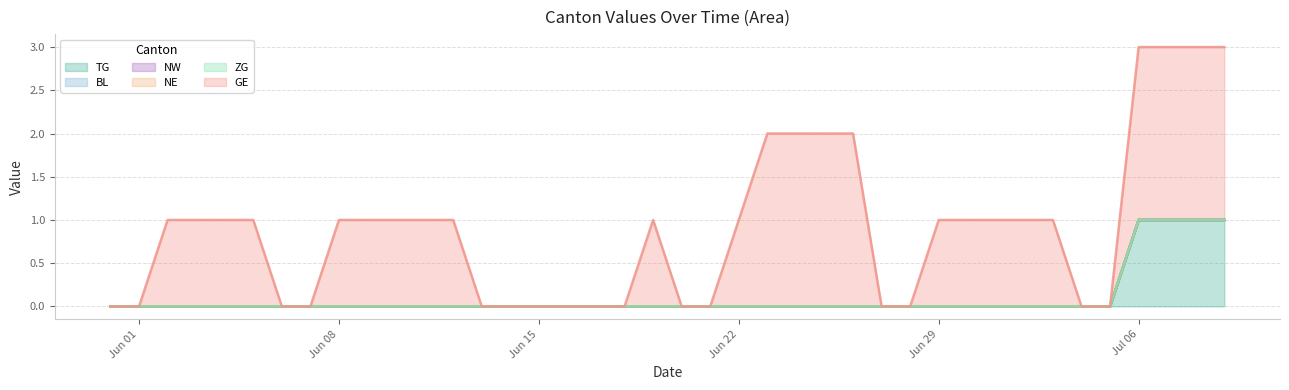

List the labels in order of TG value, smallest first.

2020-05-31, 2020-06-01, 2020-06-02, 2020-06-03, 2020-06-04, 2020-06-05, 2020-06-06, 2020-06-07, 2020-06-08, 2020-06-09, 2020-06-10, 2020-06-11, 2020-06-12, 2020-06-13, 2020-06-14, 2020-06-15, 2020-06-16, 2020-06-17, 2020-06-18, 2020-06-19, 2020-06-20, 2020-06-21, 2020-06-22, 2020-06-23, 2020-06-24, 2020-06-25, 2020-06-26, 2020-06-27, 2020-06-28, 2020-06-29, 2020-06-30, 2020-07-01, 2020-07-02, 2020-07-03, 2020-07-04, 2020-07-05, 2020-07-06, 2020-07-07, 2020-07-08, 2020-07-09